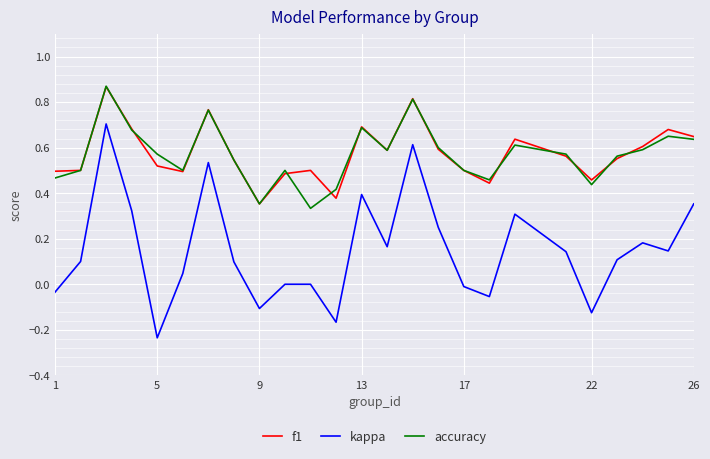

True or false: kappa and f1 intersect in this chart.

False